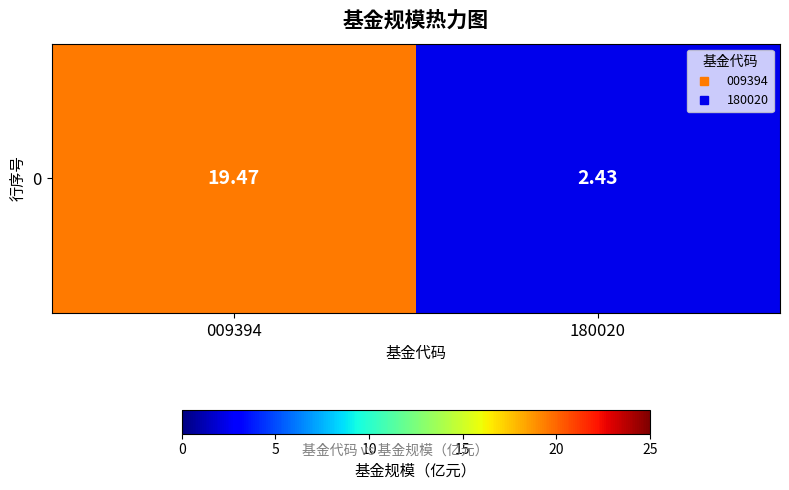

Rank the categories by value from highest to lowest.

009394, 180020